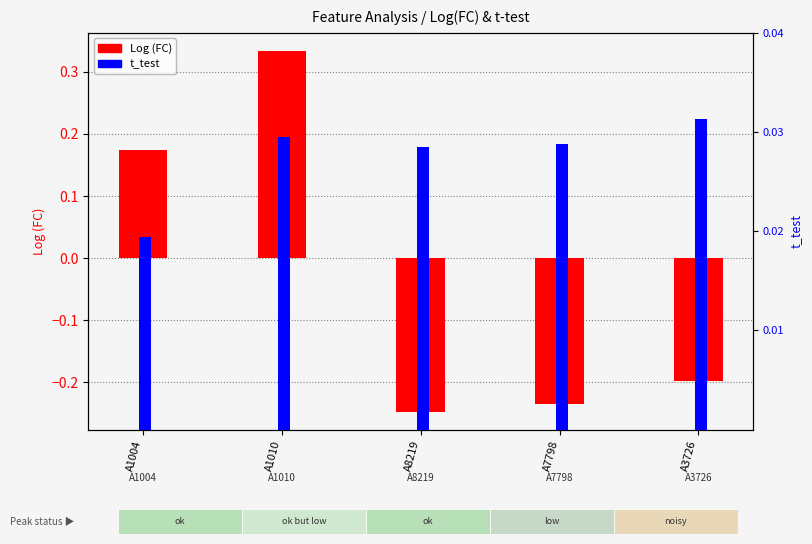

At which label does t_test reach its peak?

A3726